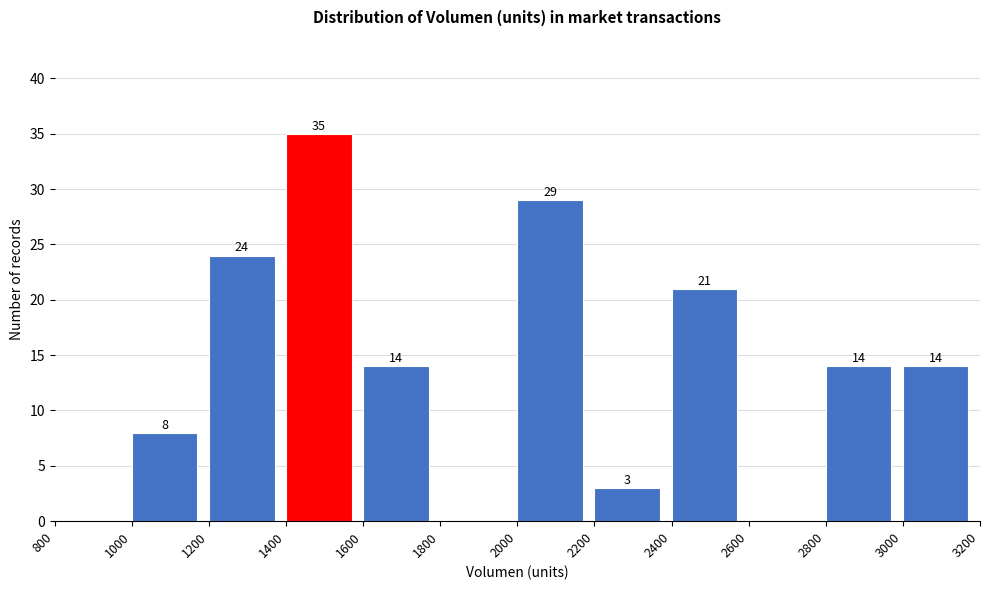

Over which range of the x-axis is the bar tallest?

1400 to 1600